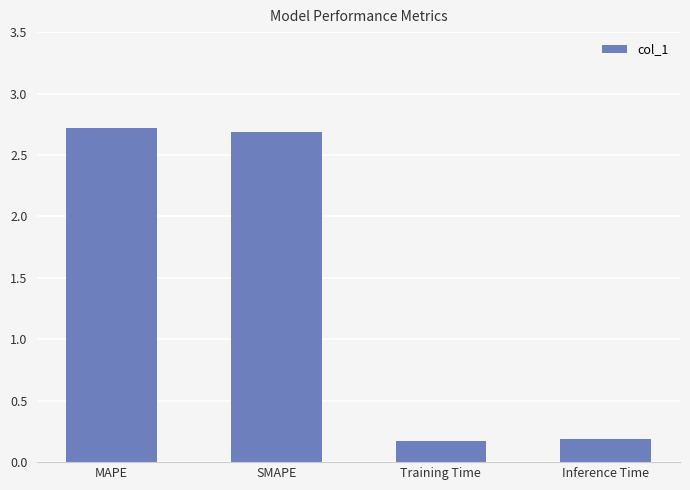

Is it true that the value at Training Time is 0.2?

True